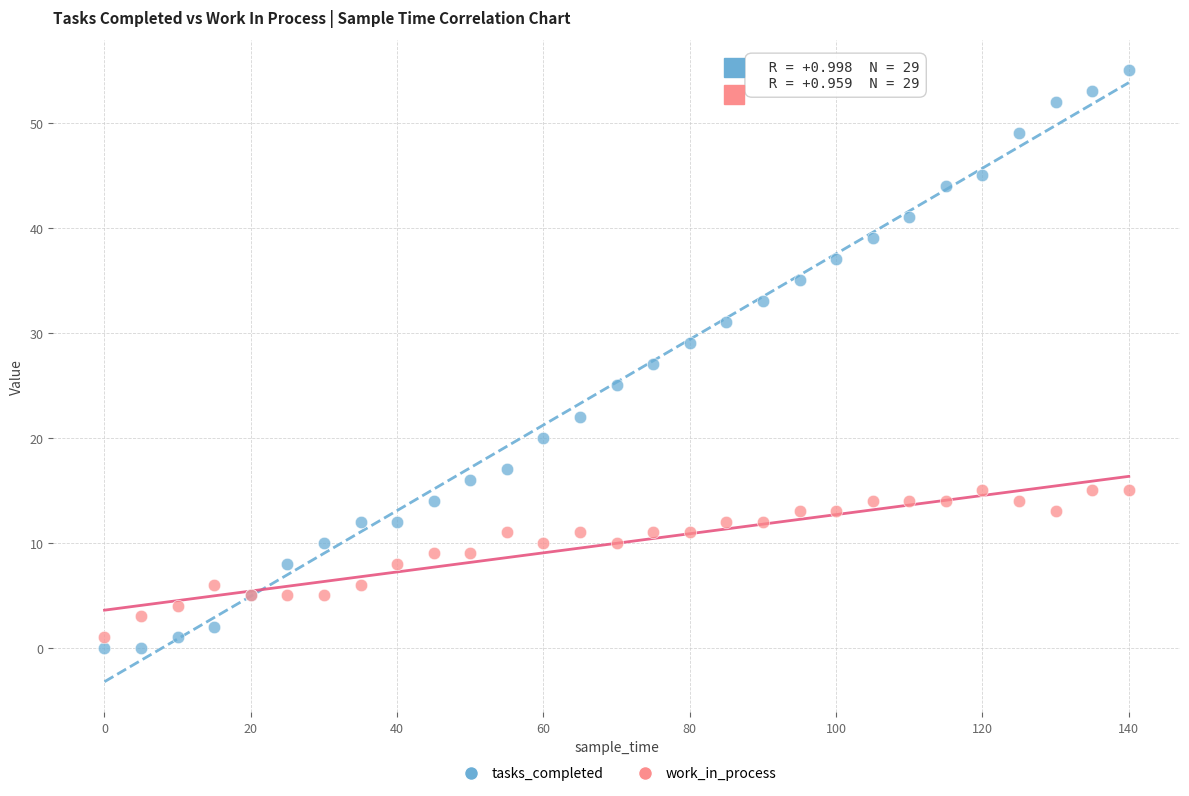

Which series has the largest Y range (max minus min)?

tasks_completed